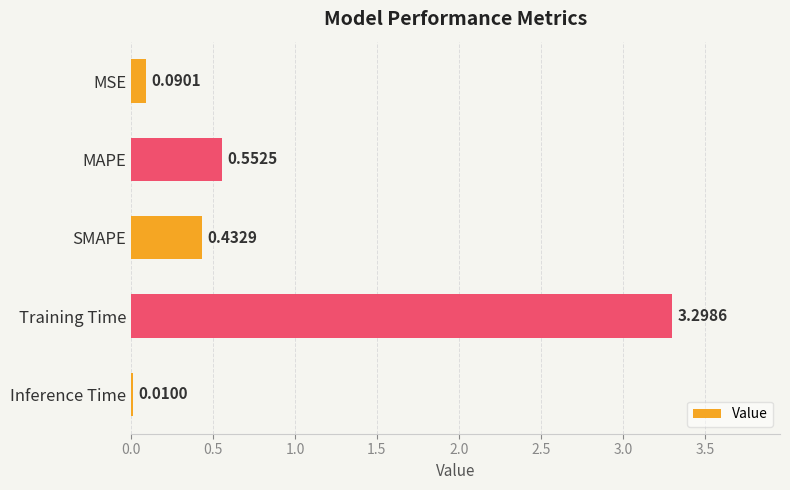

Between SMAPE and MSE, which is larger?

SMAPE